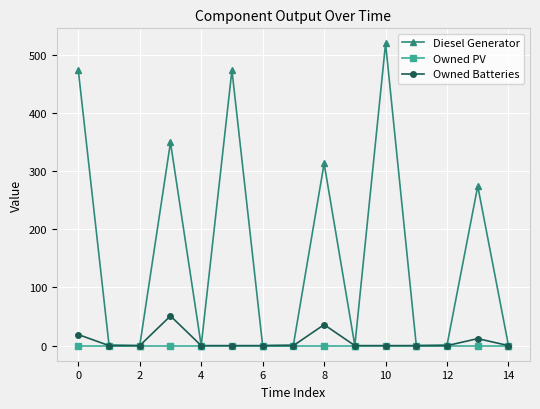

Which series has the largest total across all categories?

Diesel Generator